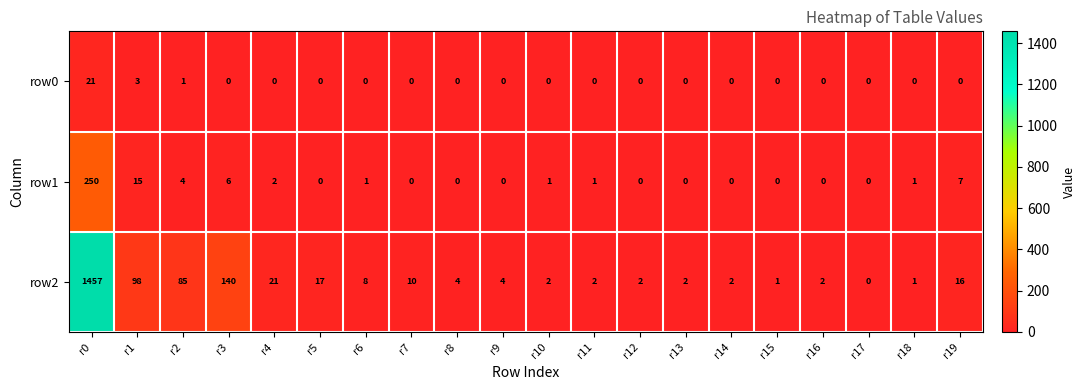

Count the number of categories in the chart.

20